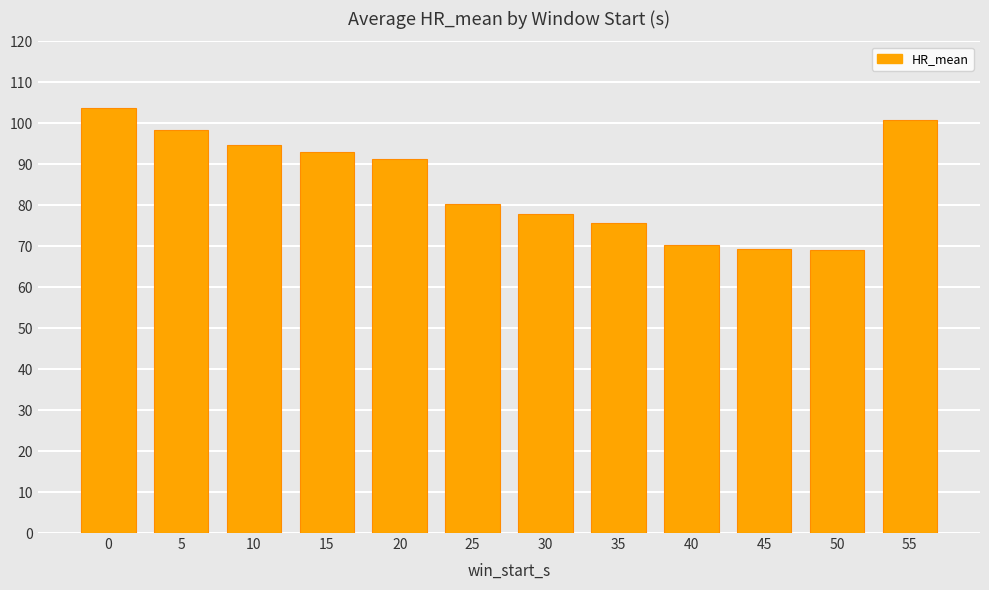

What is the value of the 9th bar from the left?

70.3